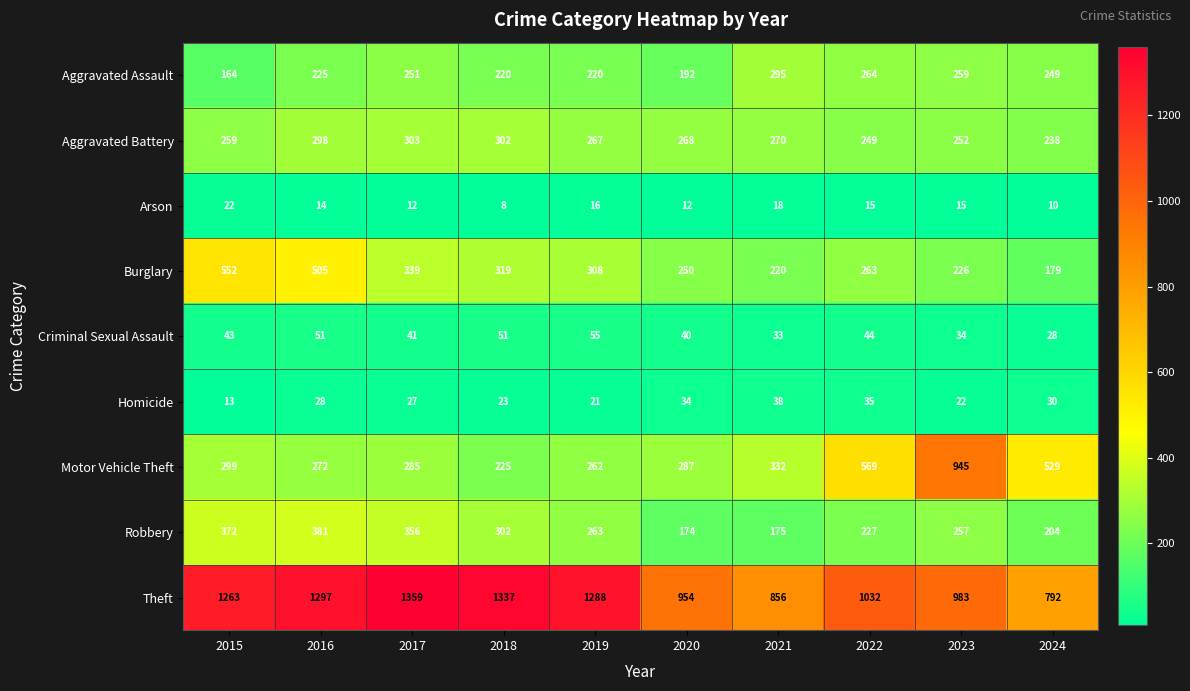

Between 2023 and 2024, which series saw the biggest shift?

Motor Vehicle Theft